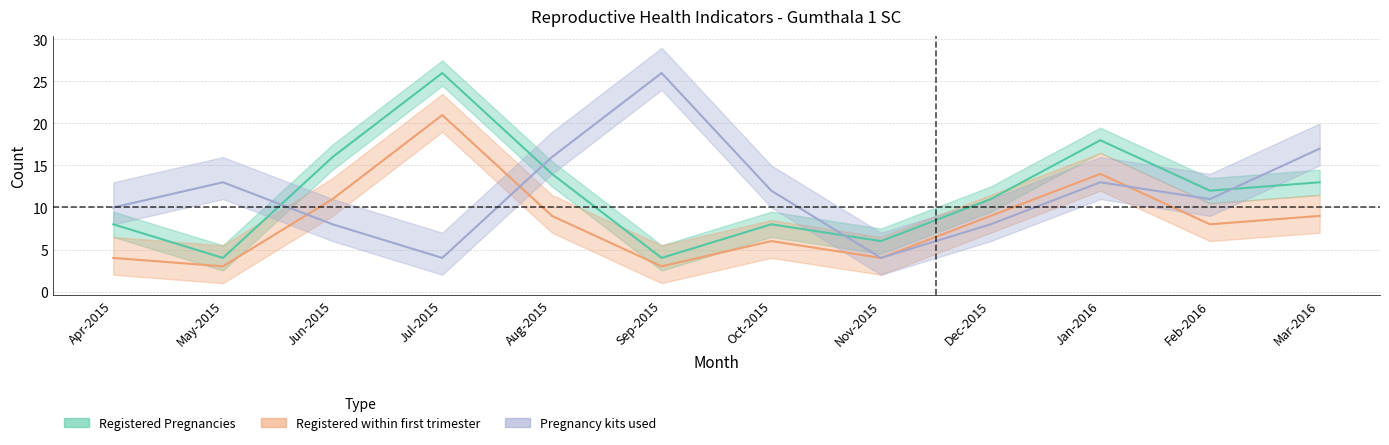

What is the difference between the second highest and second lowest values in the Registered within first trimester series?

11